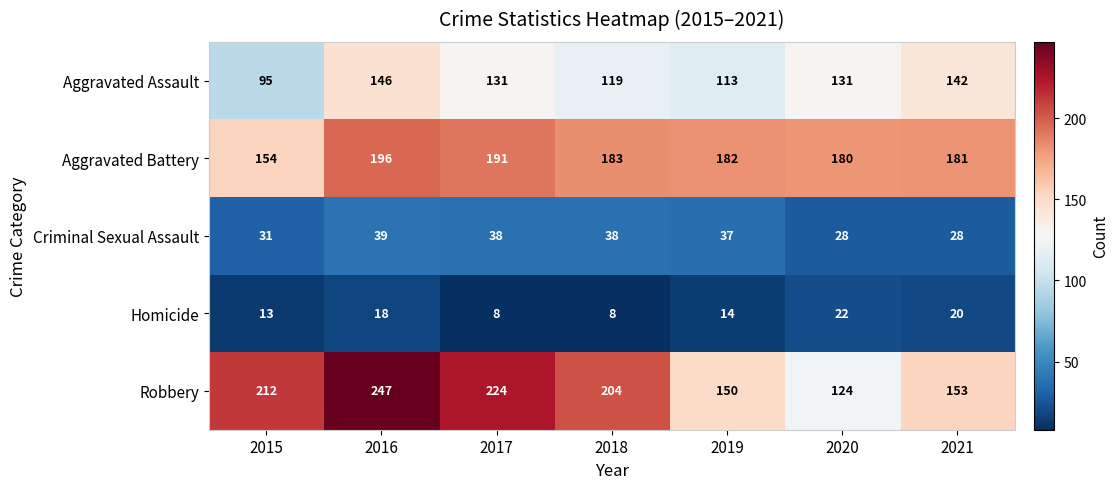

What is the difference between the maximum and minimum values in the Homicide series?

14